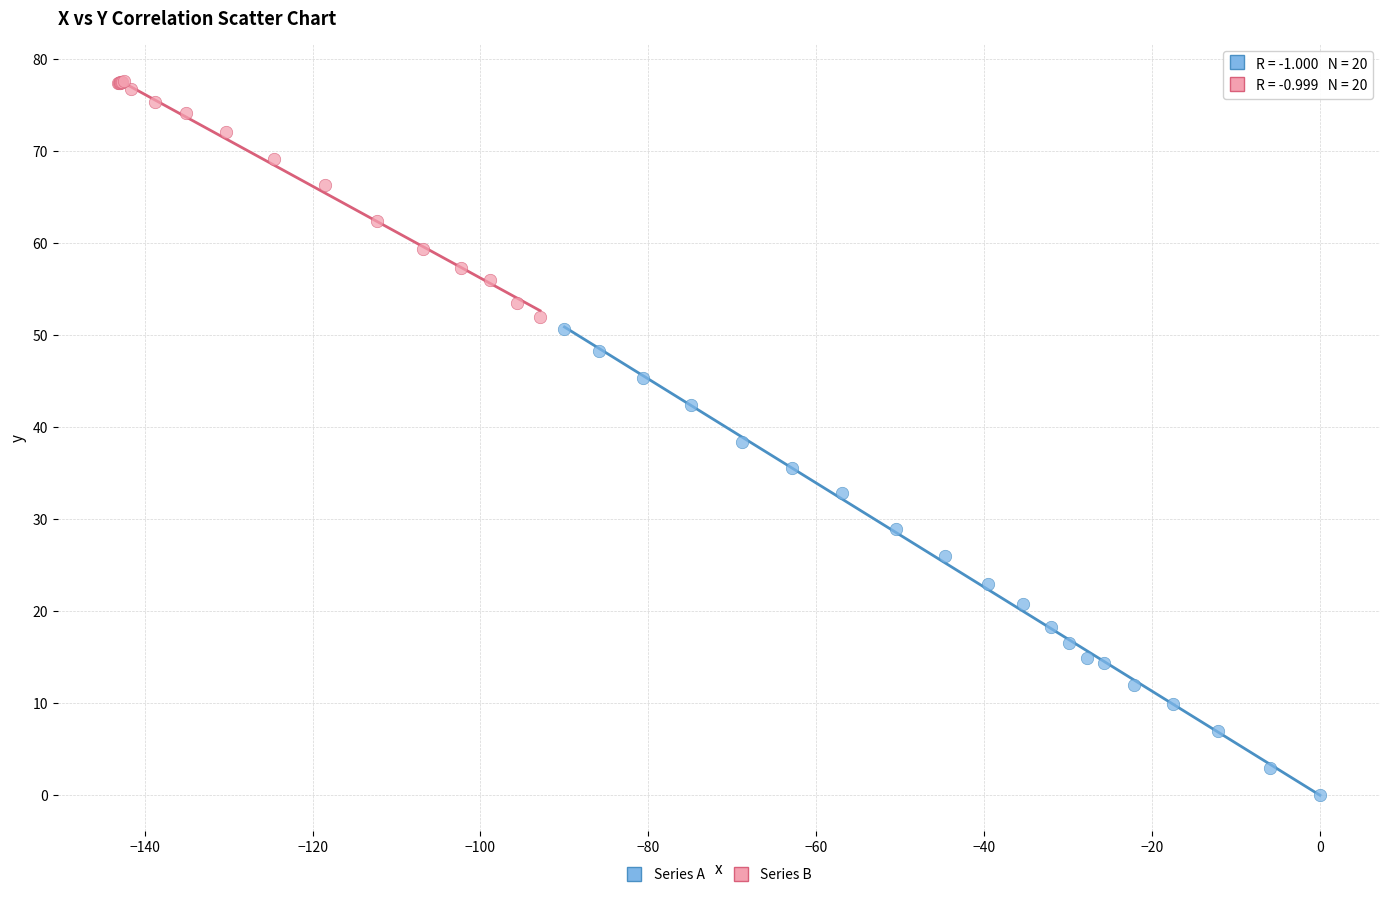

Which series contains the lowest Y value?

Series A